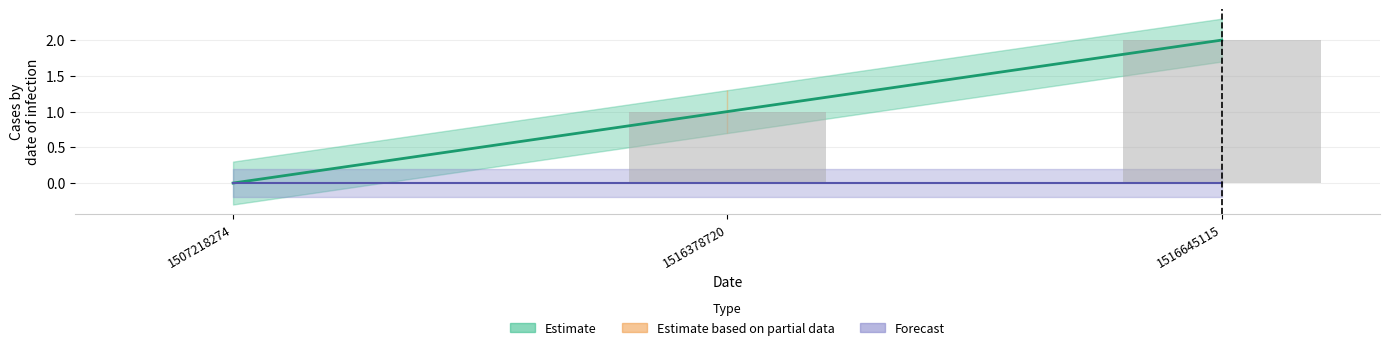

What is the approximate value at 1516645115?

2